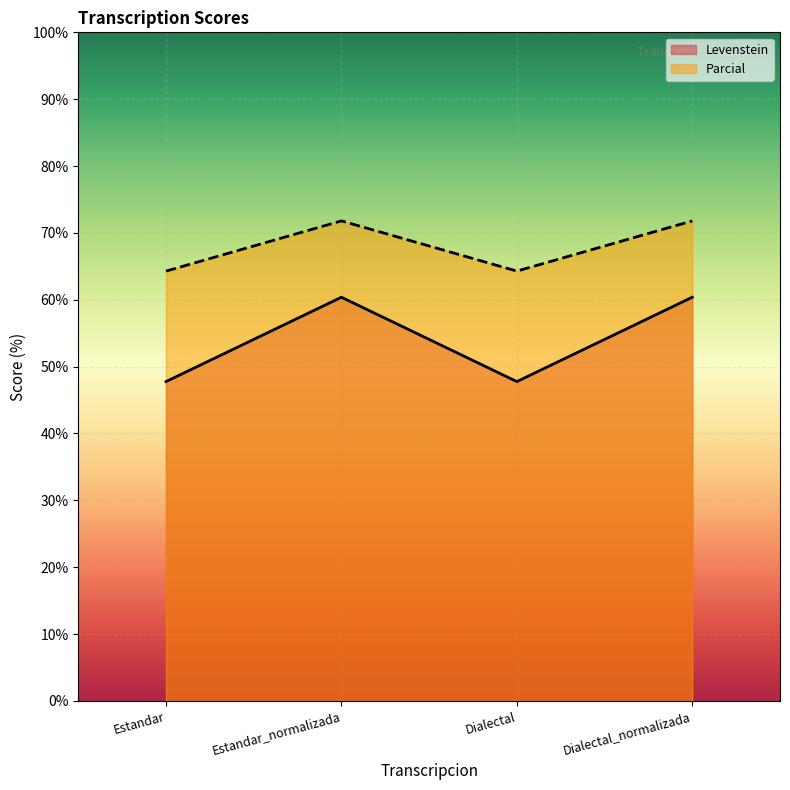

True or false: Parcial and Levenstein intersect in this chart.

False